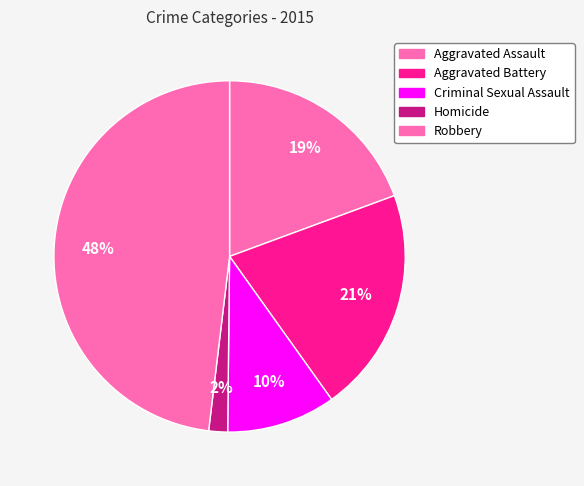

Count the number of slices in the pie.

5